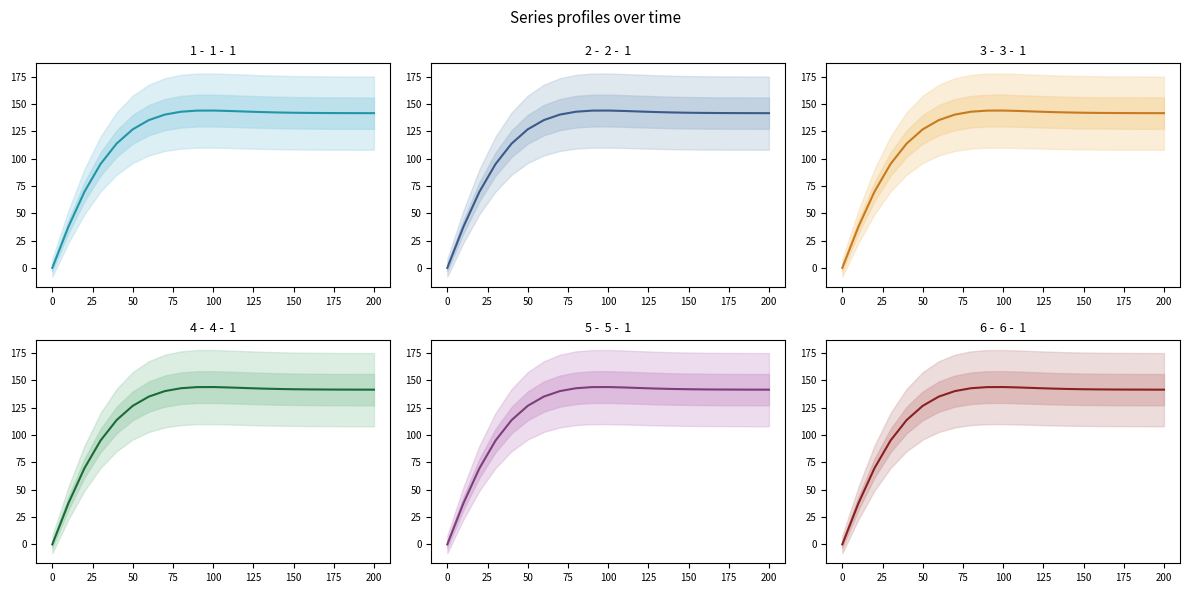

Count the number of categories in the chart.

21